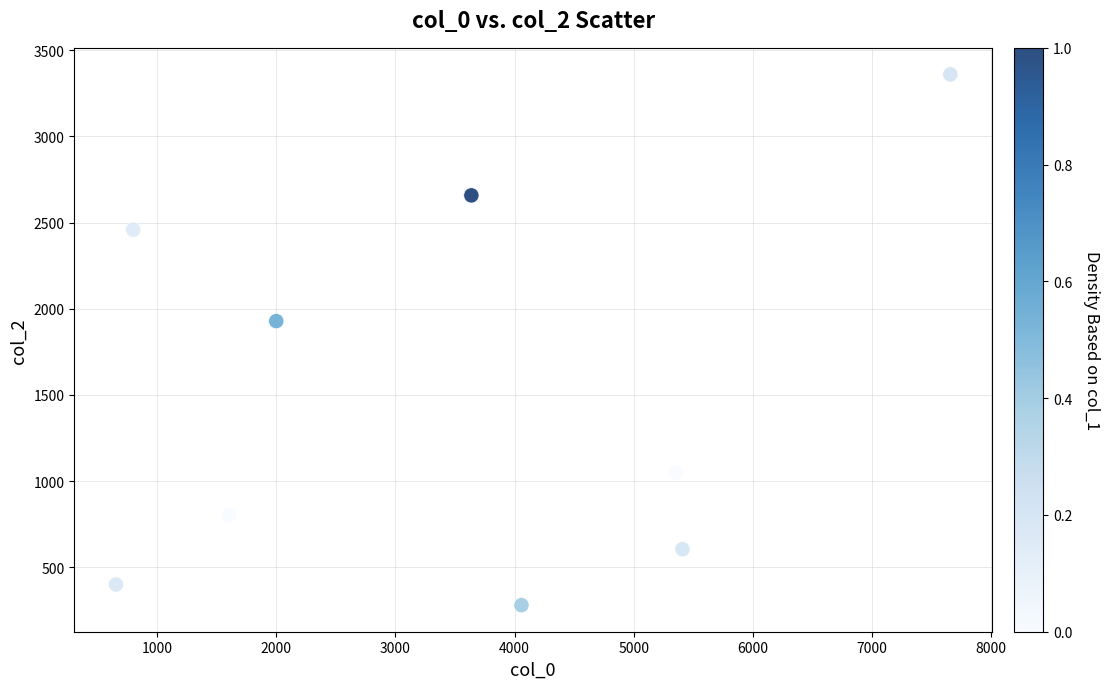

What is the average Y value?

1504.4